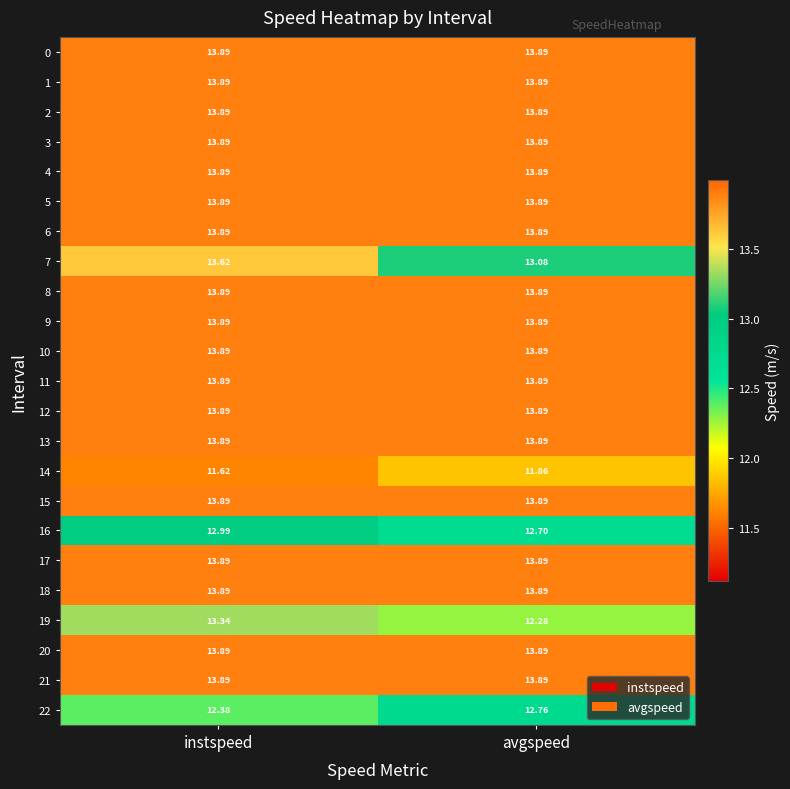

At which category is the sum across all series the highest?

instspeed